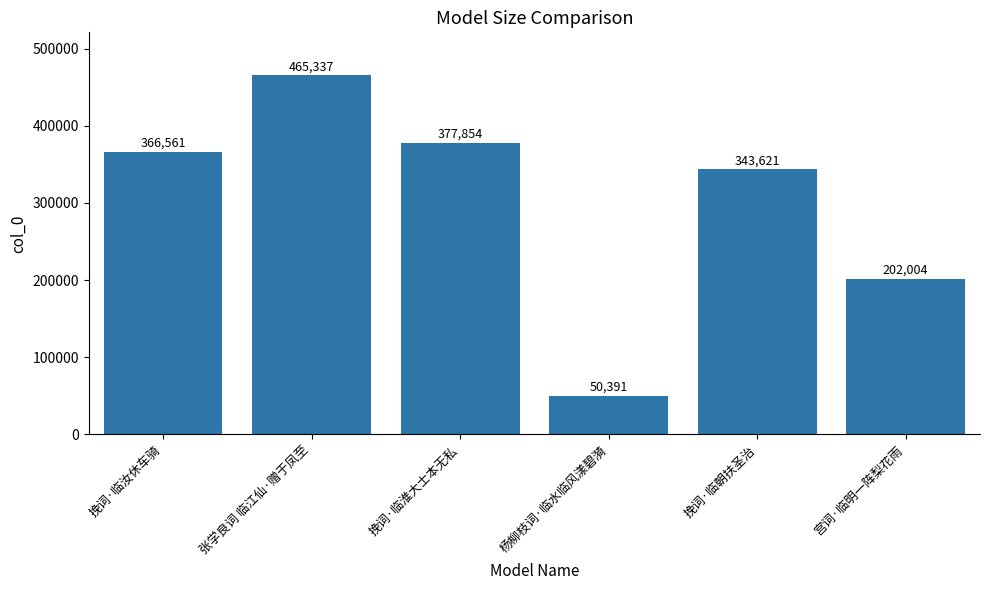

Rank the categories by value from lowest to highest.

杨柳枝词·临水临风漾碧漪, 宫词·临明一阵梨花雨, 挽词·临朝扶圣治, 挽词·临汝休车骑, 挽词·临淮大士本无私, 张学良词 临江仙·赠于凤至